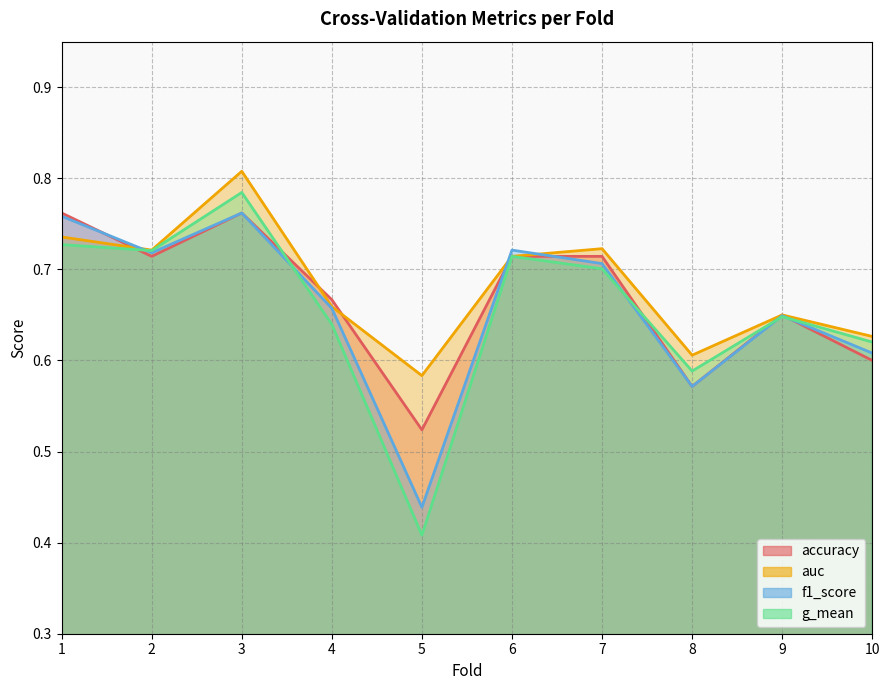

What is the total value across all series at 8?

2.3